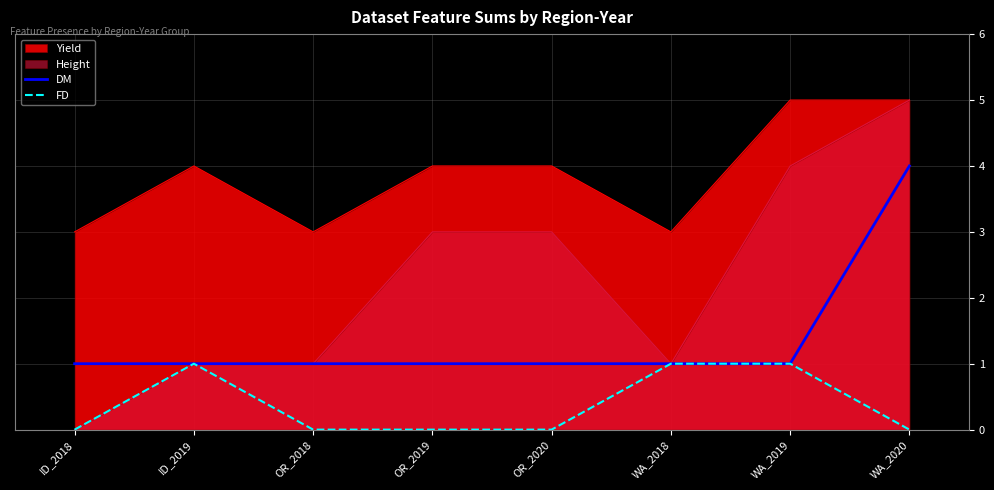

What is the average value of the DM series?

1